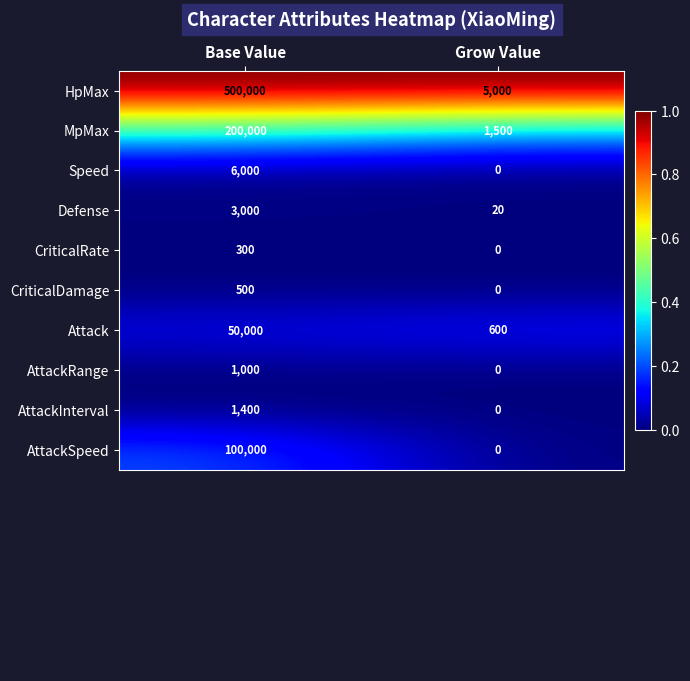

Which series has the largest total across all categories?

HpMax